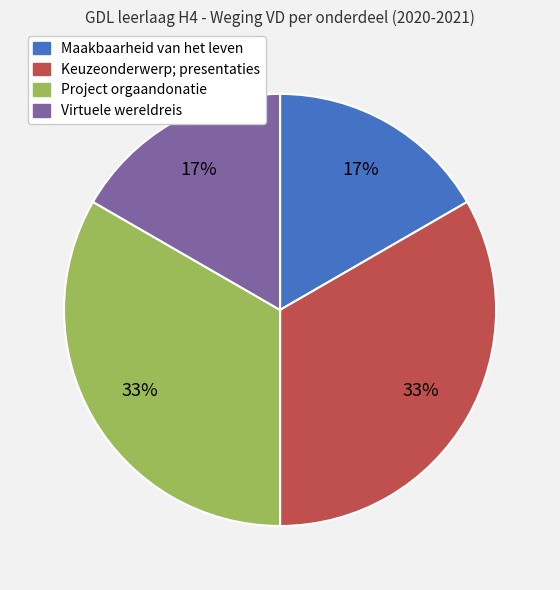

Does Virtuele wereldreis represent more than half of the total?

No